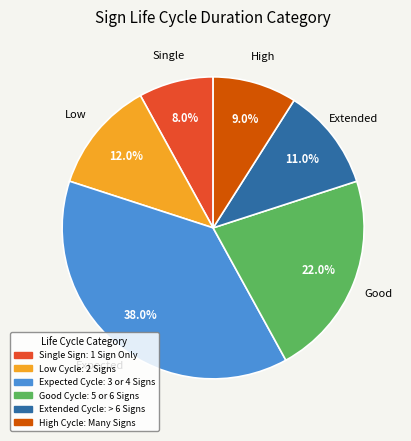

Is there a majority slice in this chart?

No